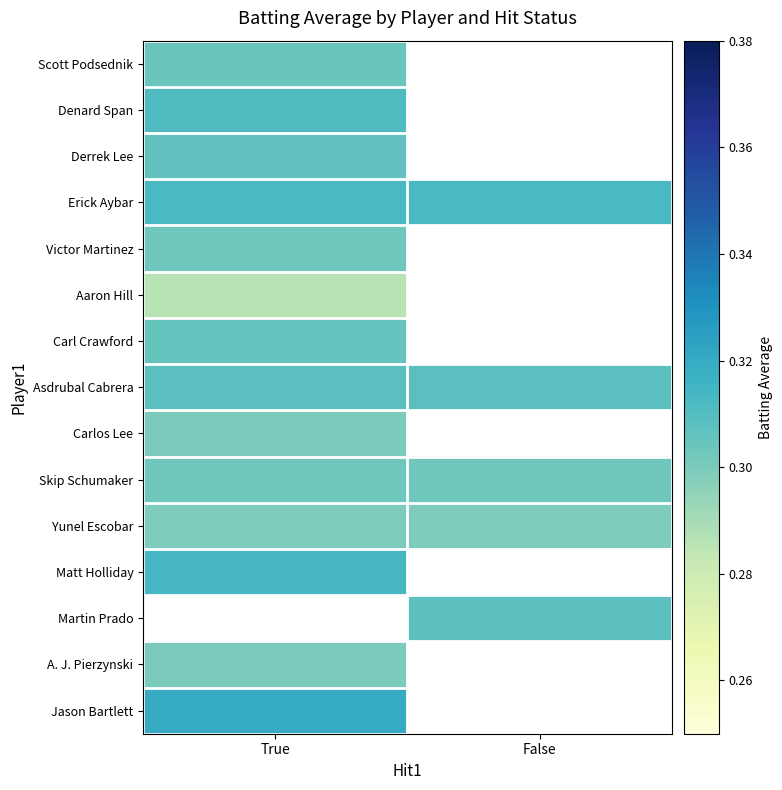

True or false: Erick Aybar has a value of 0.3 at False.

True